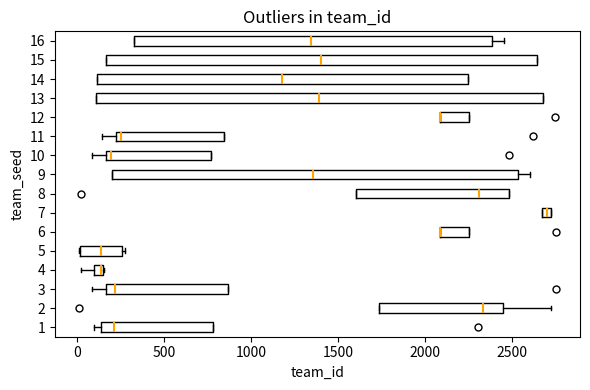

Which box is the widest, from its left edge to its right edge?

13